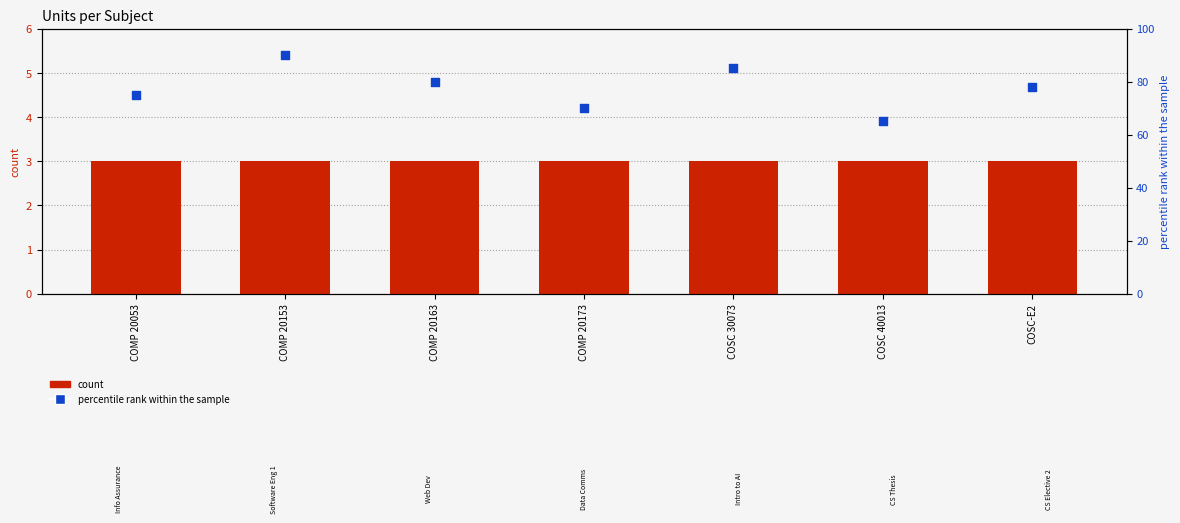

Which series contains the highest Y value?

percentile rank within the sample